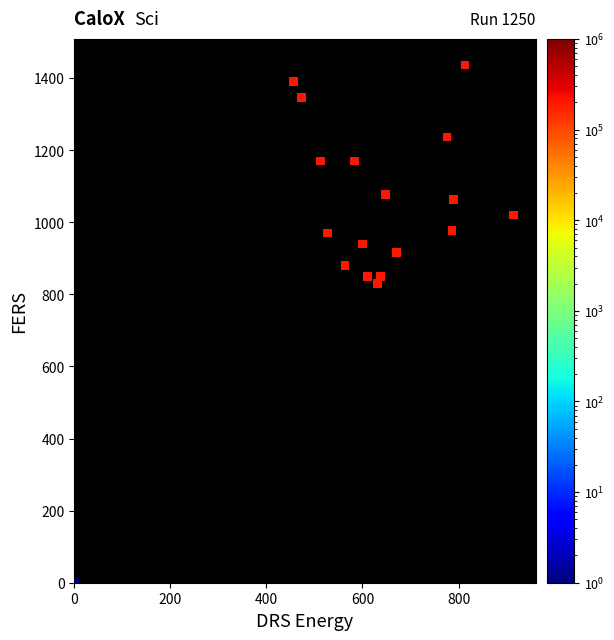

What is the range of X values (max minus min)?

914.6